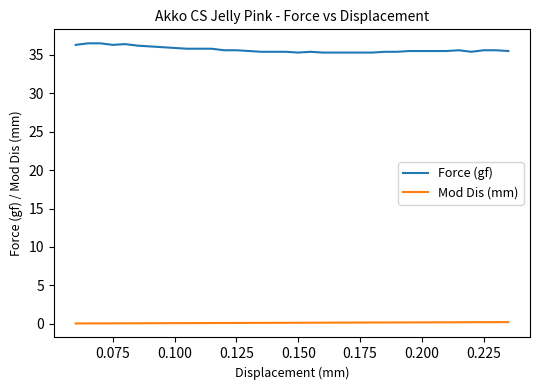

Which series has the largest total across all categories?

Force (gf)